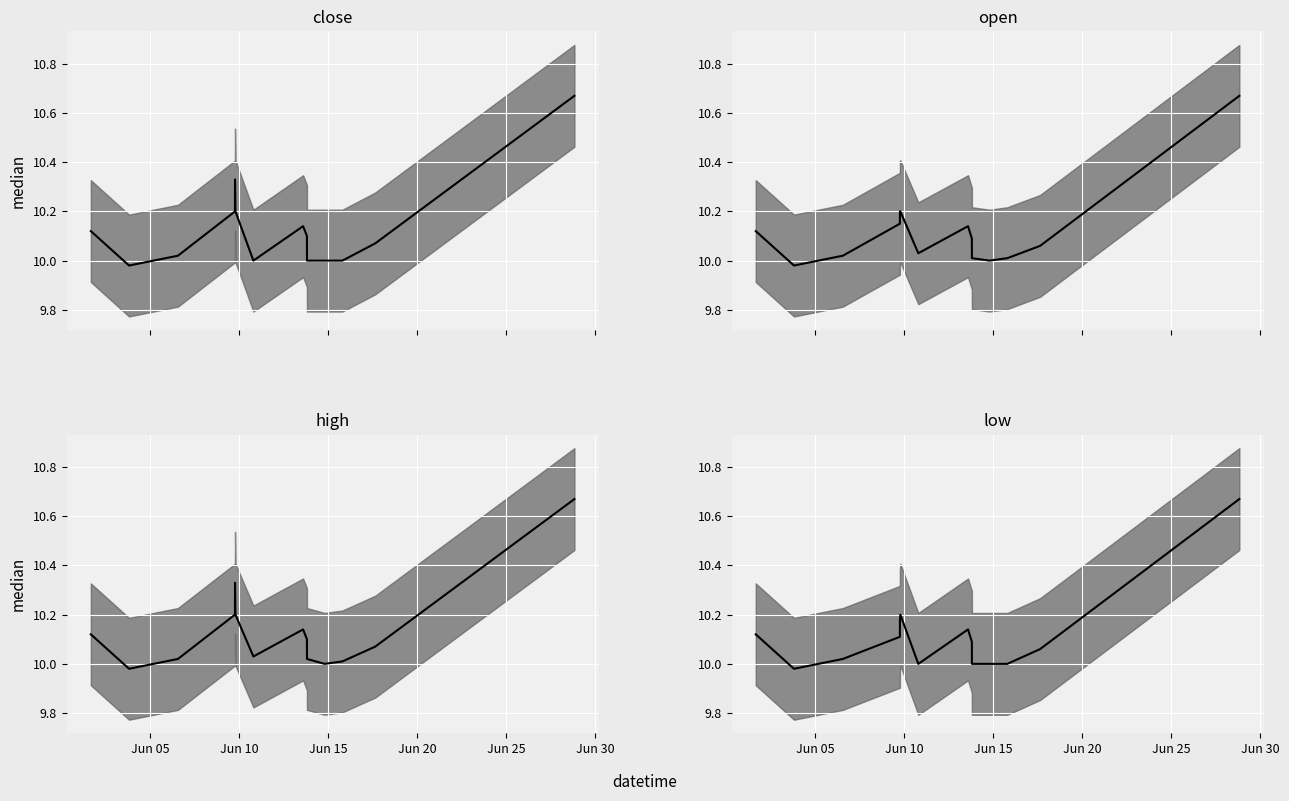

Which series has the largest range (max minus min)?

close